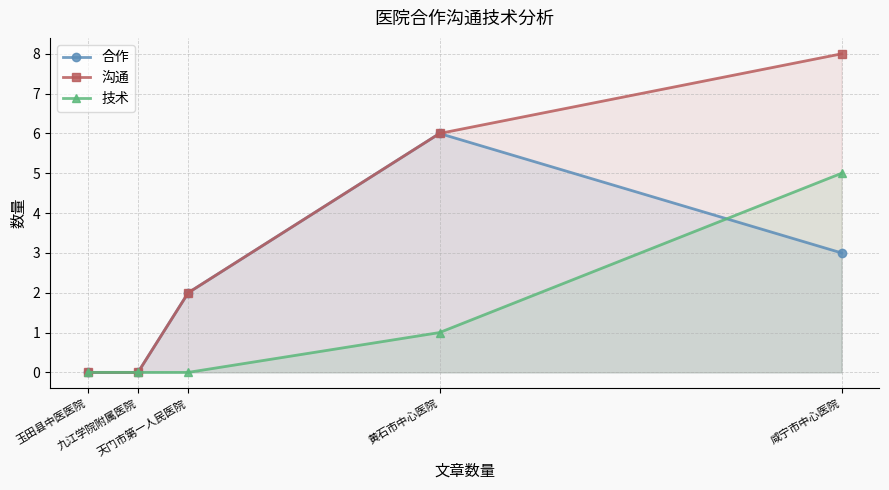

What is the difference between the 合作 values at 黄石市中心医院 and 九江学院附属医院?

6